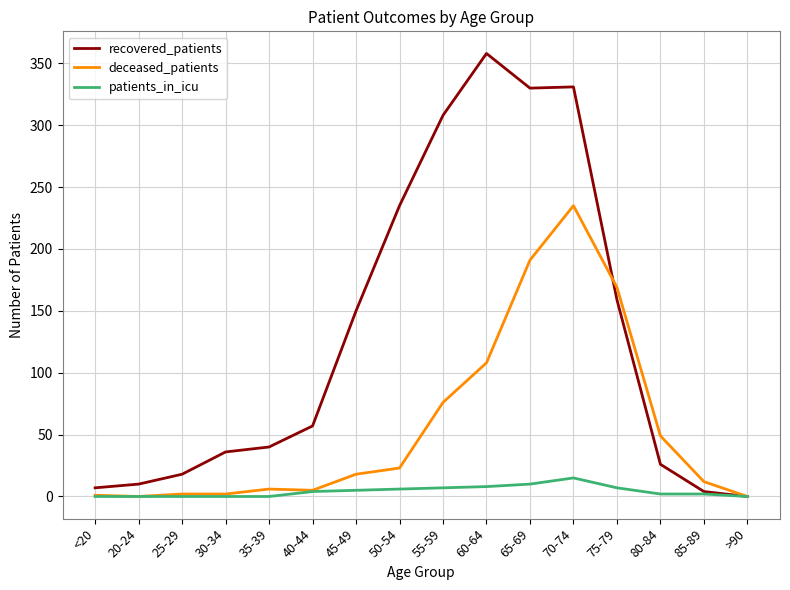

Count the number of categories in the chart.

16